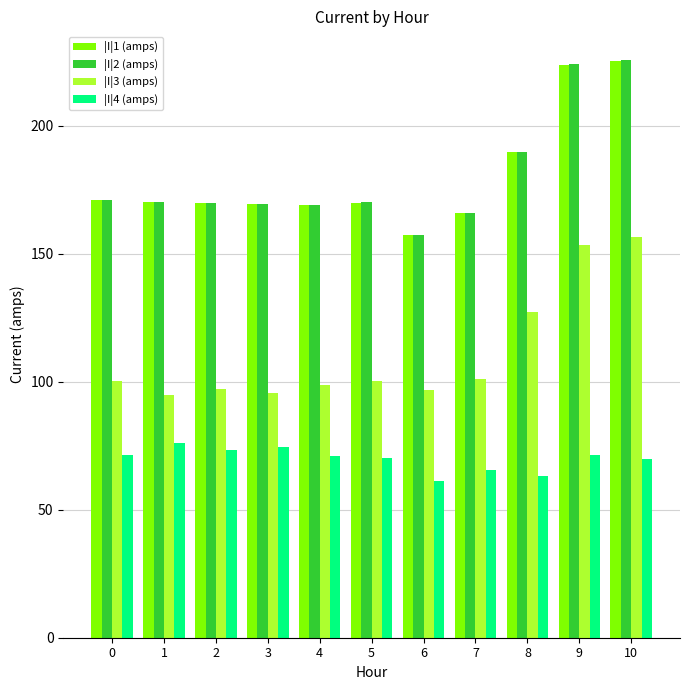

What is the minimum value shown in the chart?

61.2